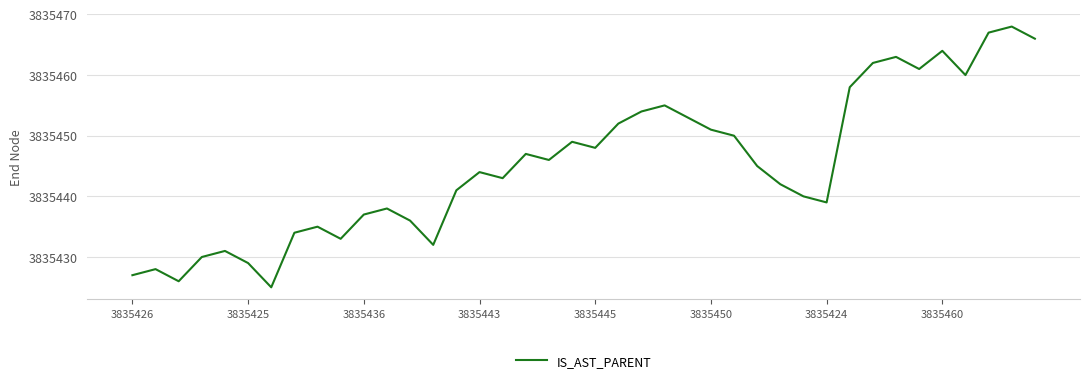

What is the greatest value displayed?

3835468